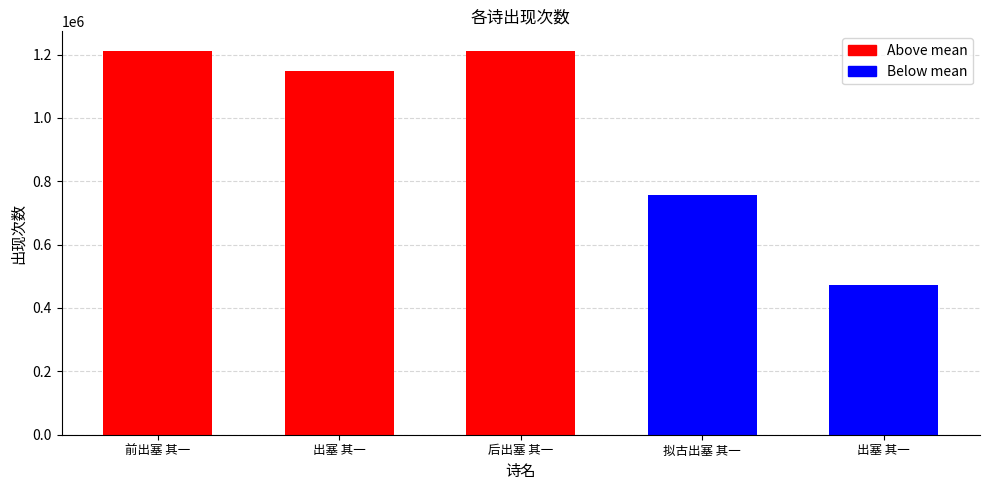

The chart shows a value of 1212617 at 前出塞 其一. True or false?

True